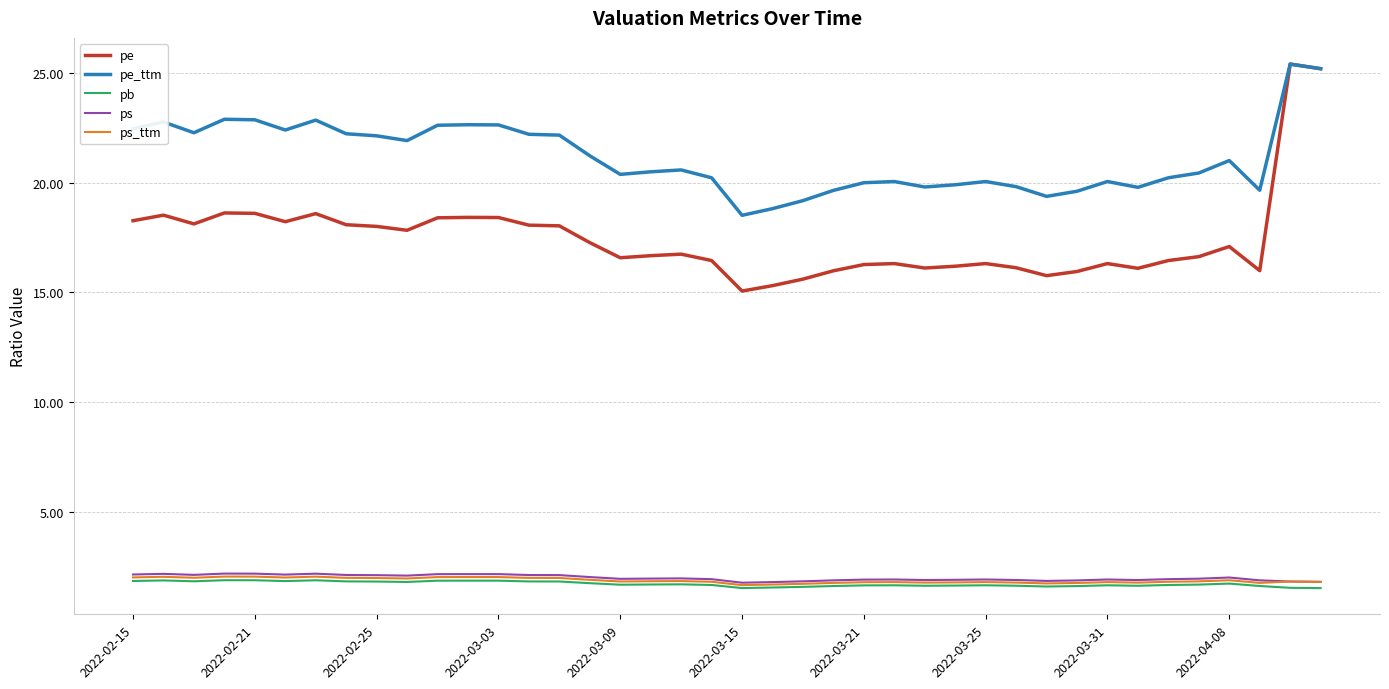

Which series has the largest range (max minus min)?

pe